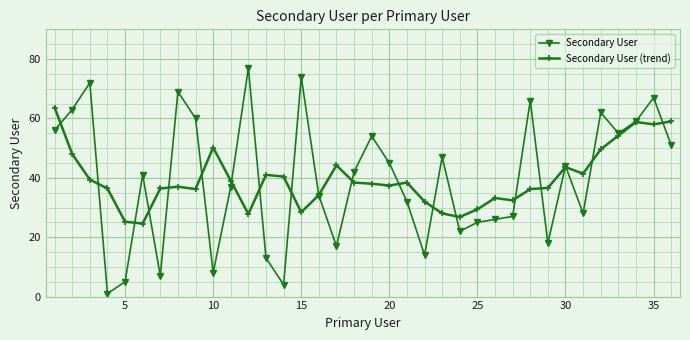

List the series in order of their peak value, highest first.

Secondary User, Secondary User (trend)